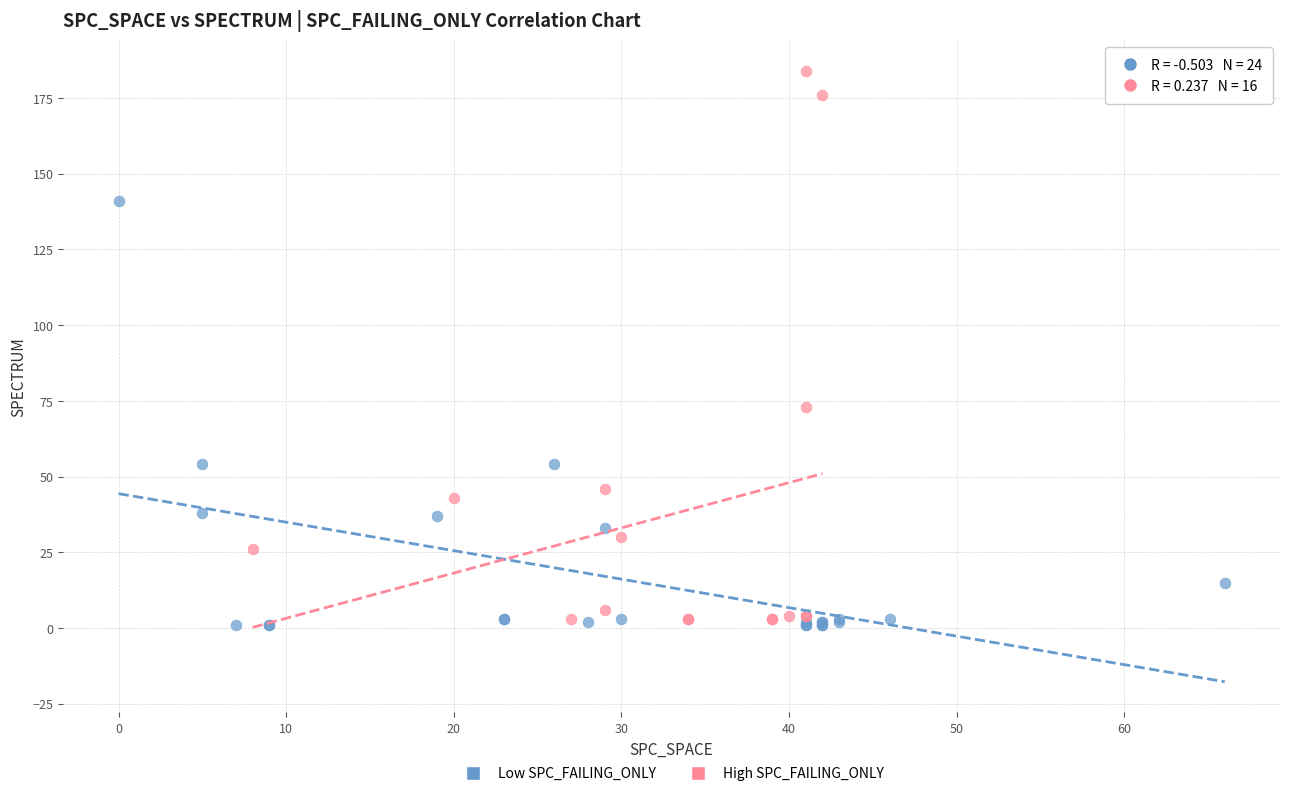

Which series has the largest Y range (max minus min)?

High SPC_FAILING_ONLY